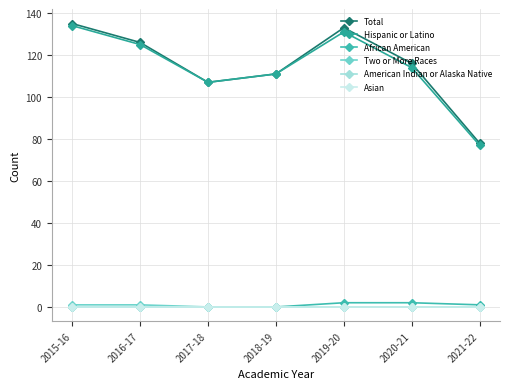

Is this an area chart (filled region under the line)?

No